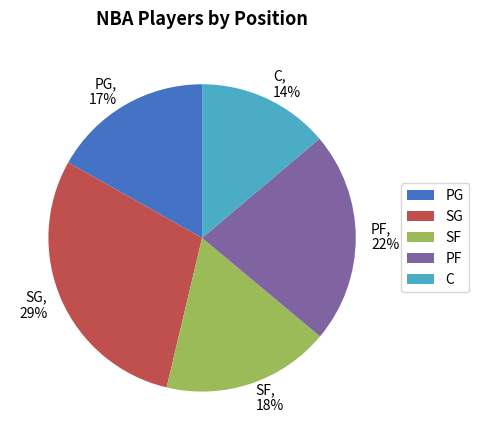

Which slice is the largest?

SG